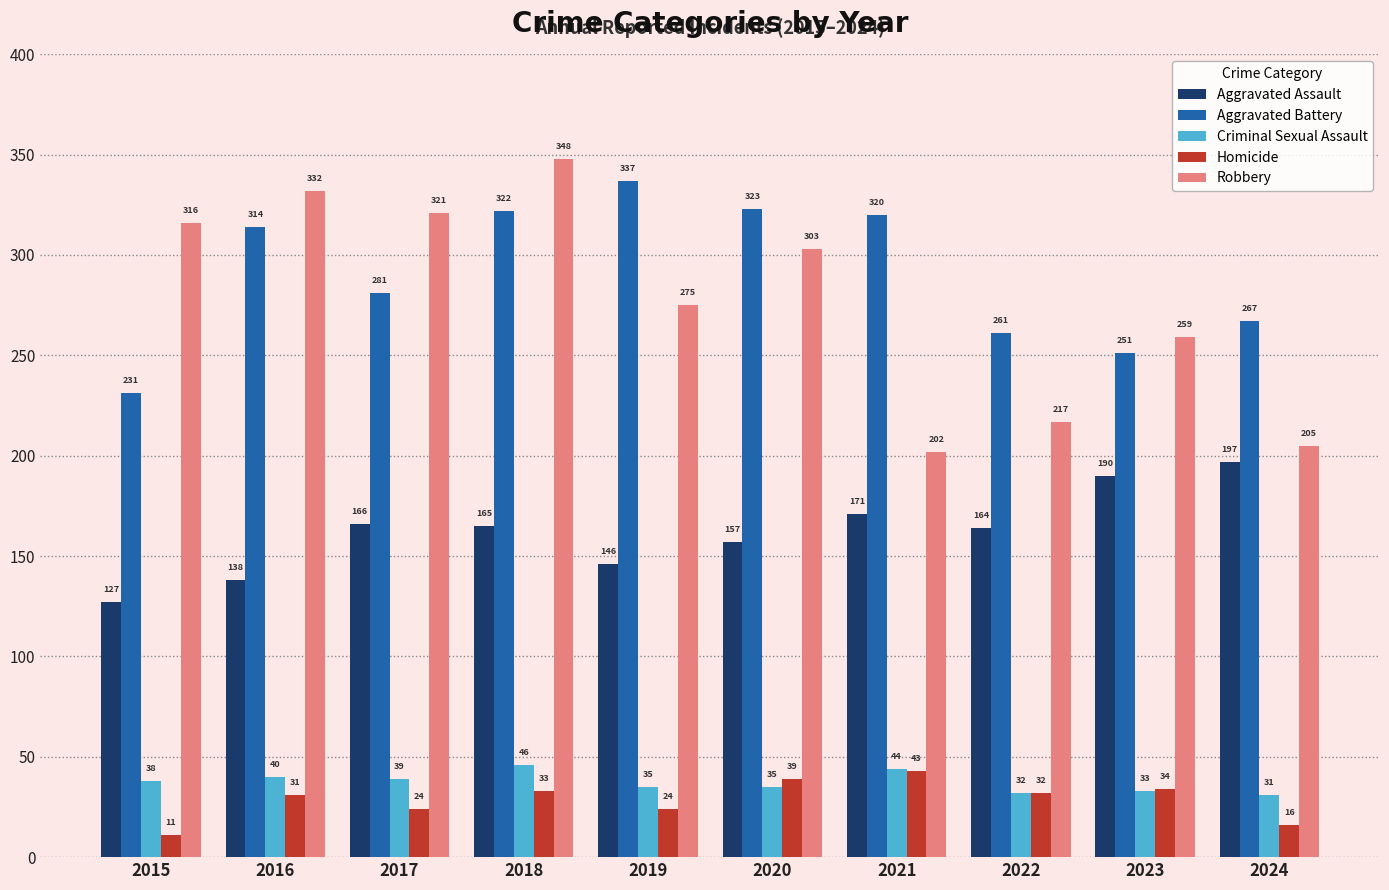

What is the value of the Aggravated Assault bar at the 5th from the left?

146